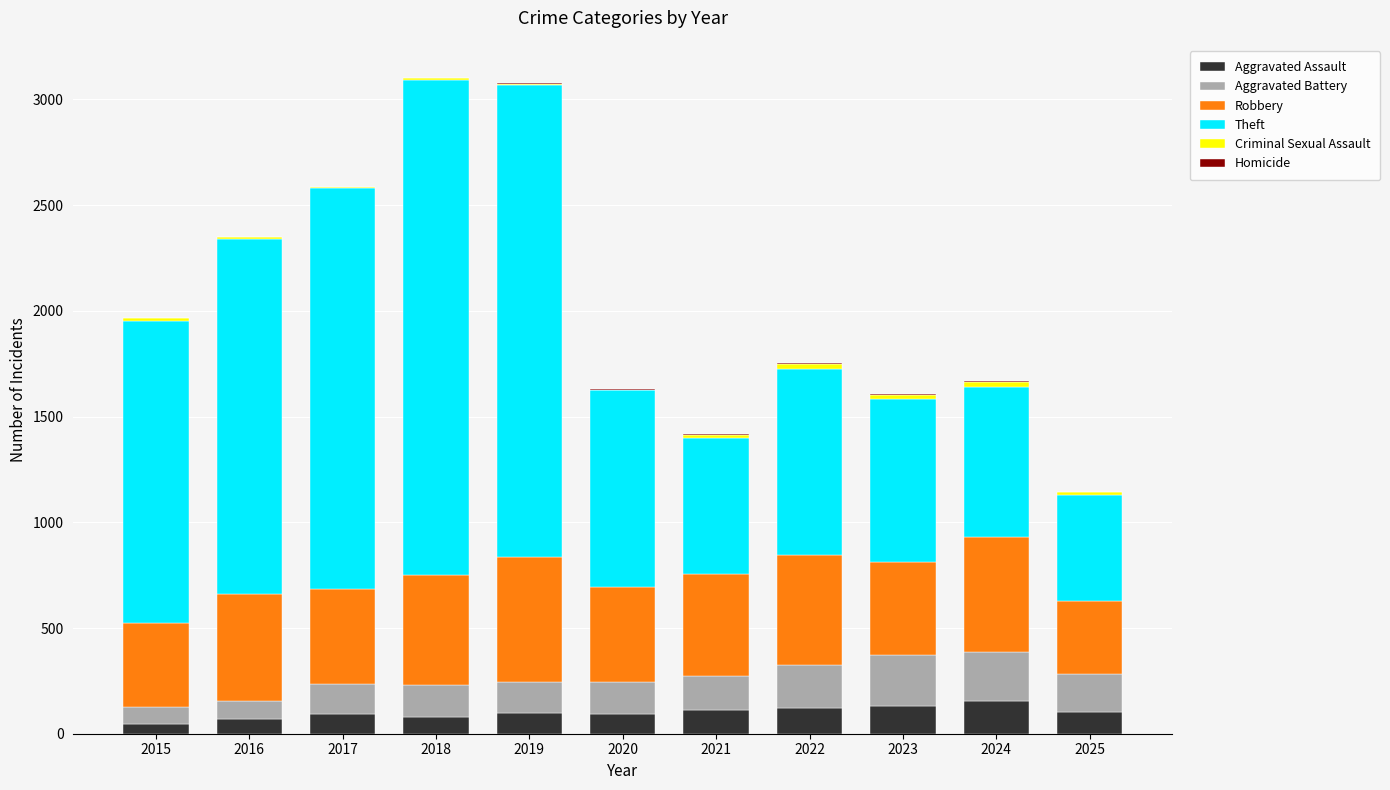

Does the chart contain stacked bars?

Yes